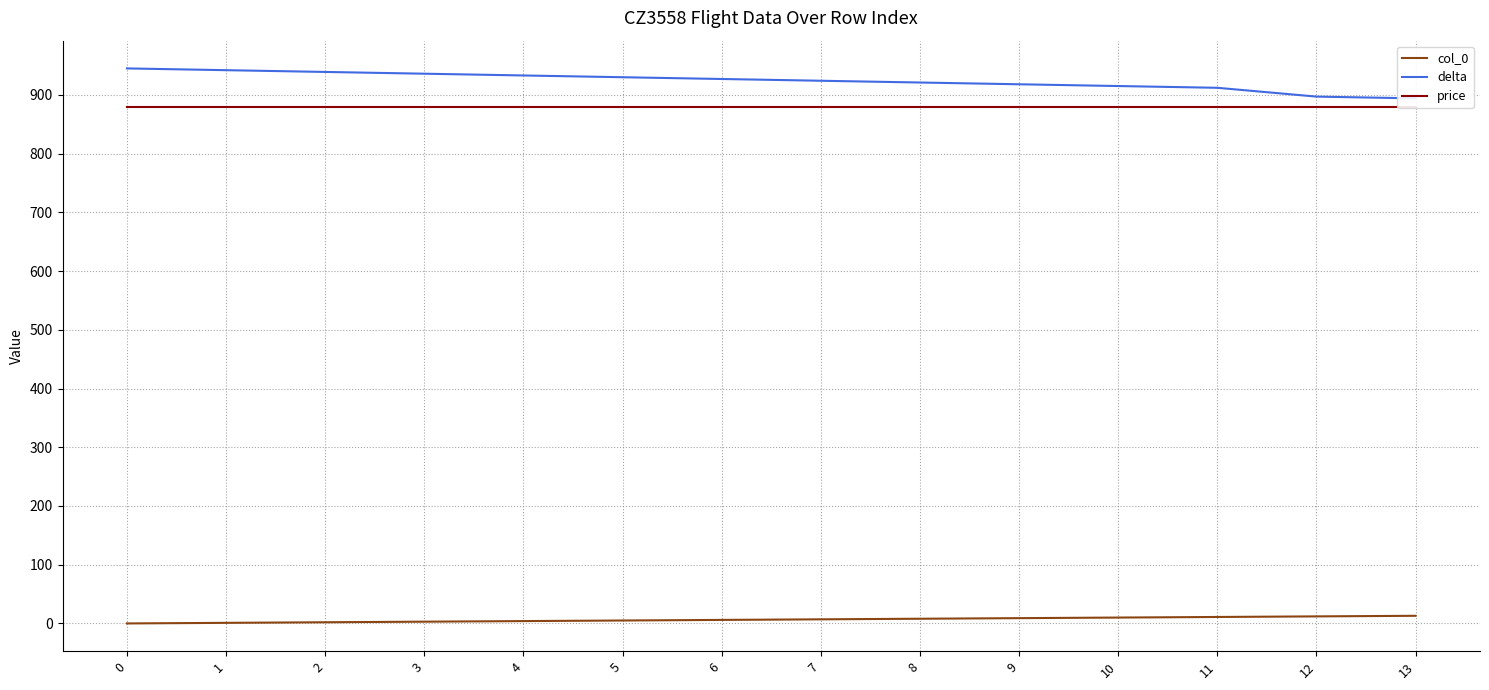

At which label is delta closest to 919?

9